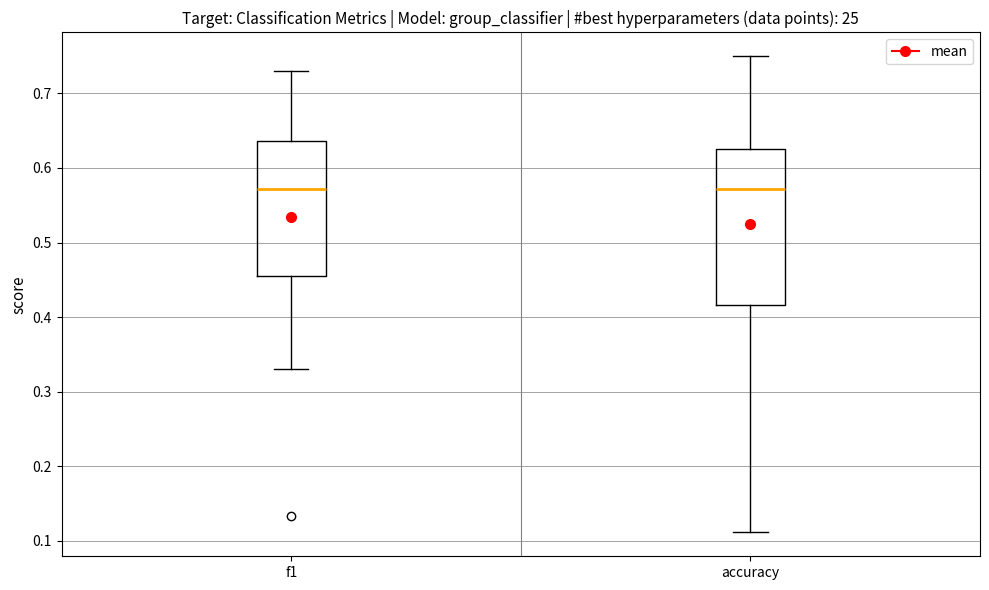

Reading left to right, transcribe this box plot: for each box, give where its median line is, the range the box spans, and where its two whiskers end, as read against the y-axis. The values are not printed on the chart, so give them approximately, as read against the axis.

f1: median 0.57, box 0.45 to 0.64, whiskers 0.33 to 0.73
accuracy: median 0.57, box 0.42 to 0.63, whiskers 0.11 to 0.75